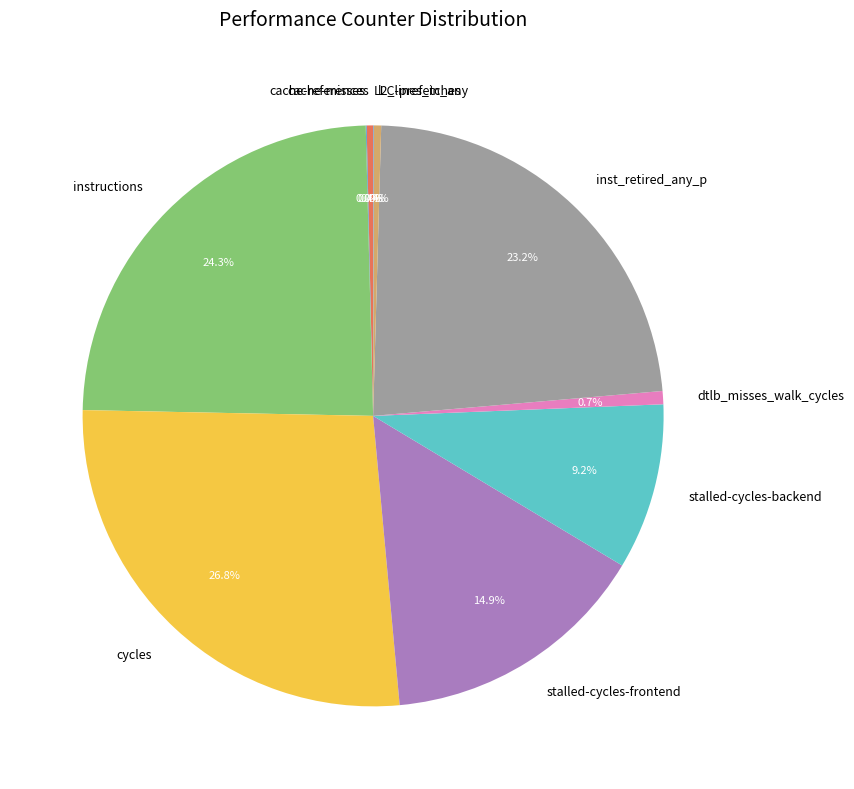

Which slice is the largest?

cycles